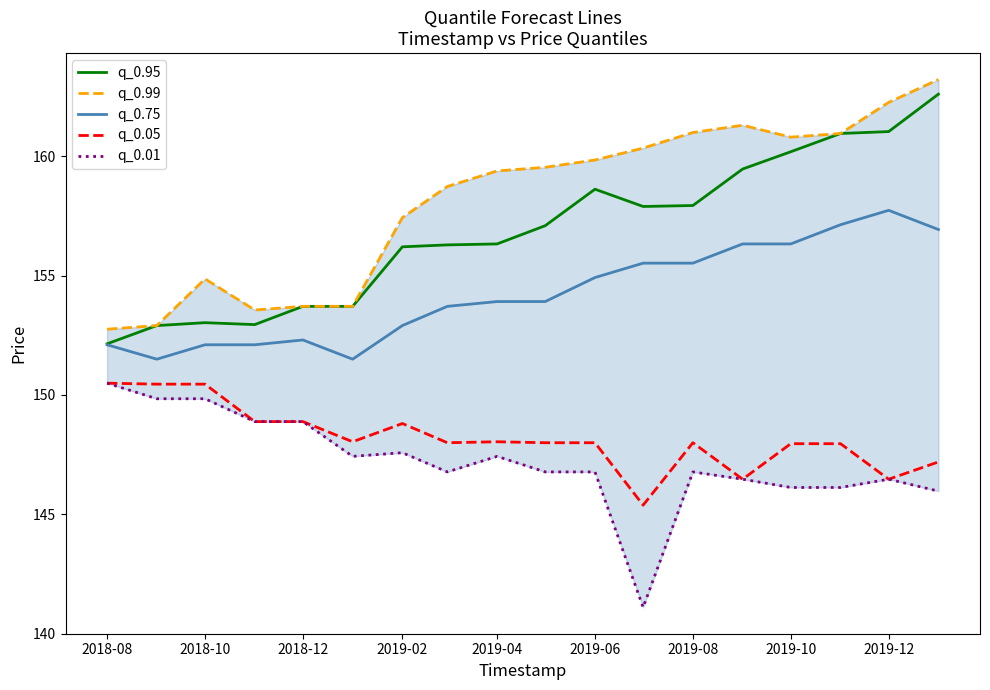

What are all the series names shown in the legend?

q_0.95, q_0.99, q_0.75, q_0.05, q_0.01